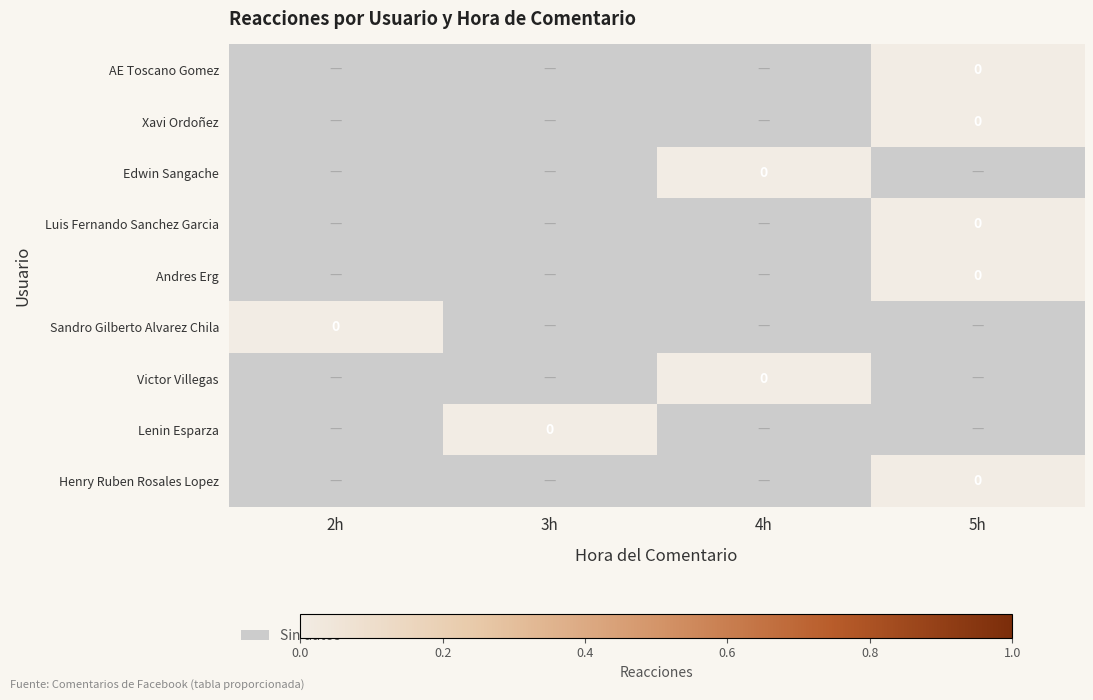

The Edwin Sangache series shows -1 at 5h. True or false?

False